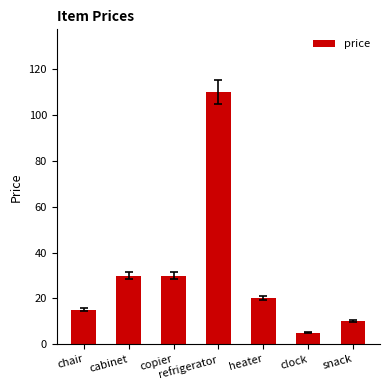

What is the difference between the second highest and minimum values?

25